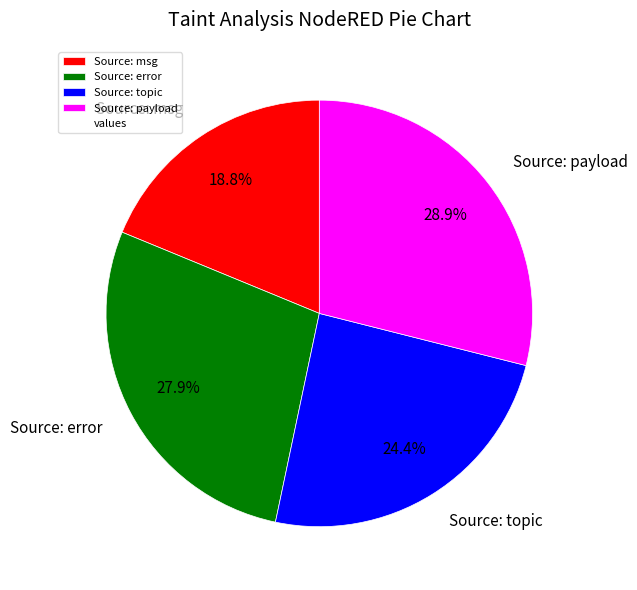

How much of the chart is everything except Source: msg?

81.2%